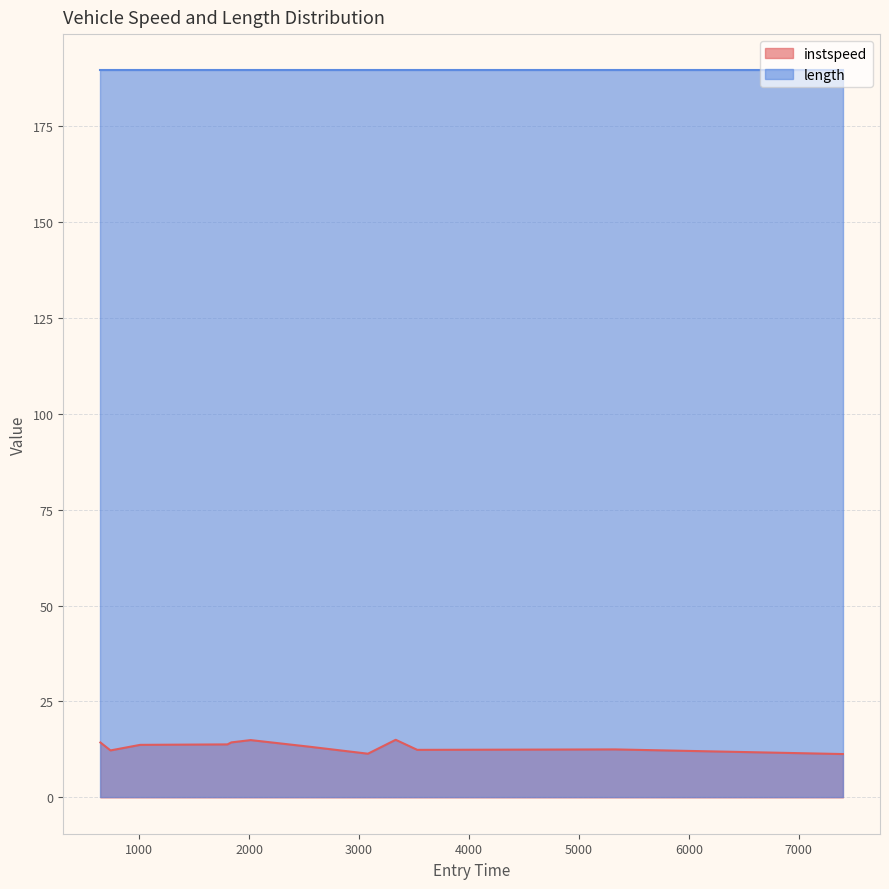

True or false: instspeed and length cross at least once.

False